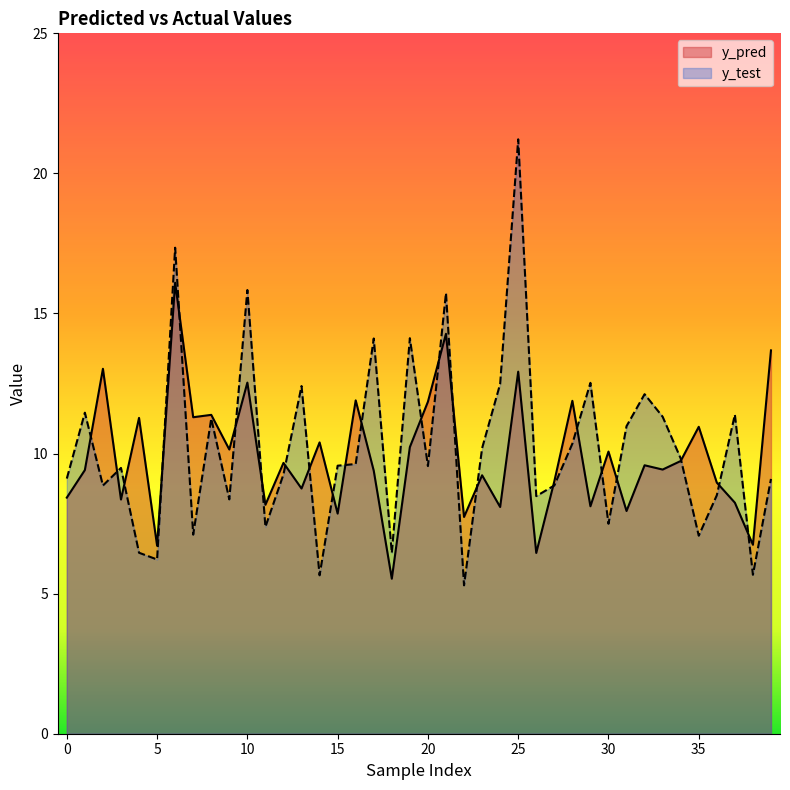

At which category does y_test reach its first local valley?

2